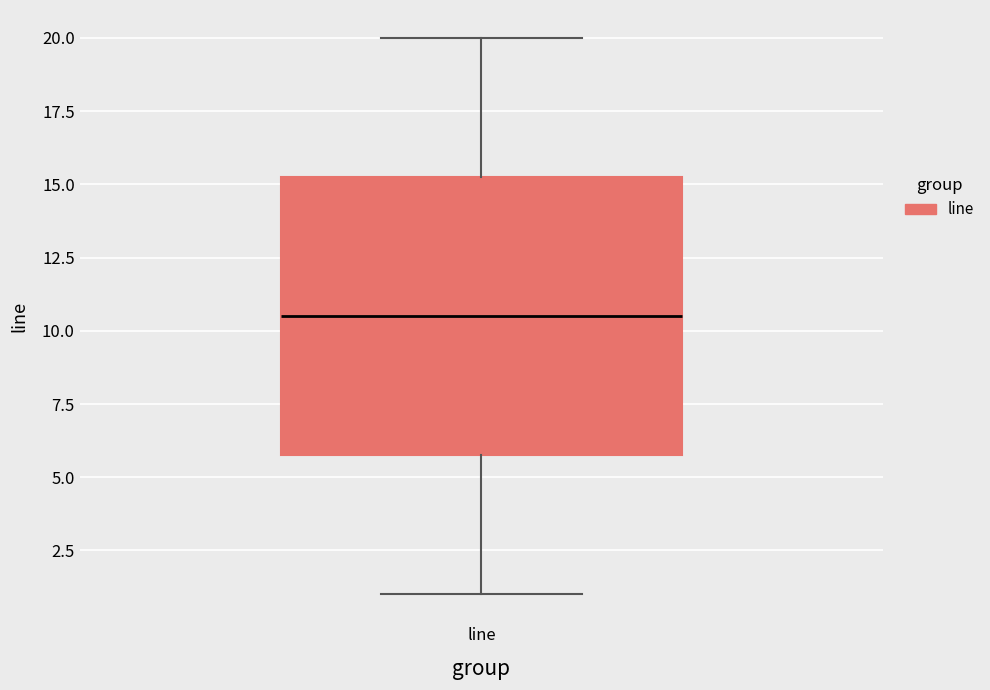

Read this box plot against the y-axis: the position of the median line, the range covered by the box, and the ends of both whiskers. The values are not printed on the chart, so give them approximately, as read against the axis.

median 10.5, box 6.0 to 15.5, whiskers 1.0 to 20.0